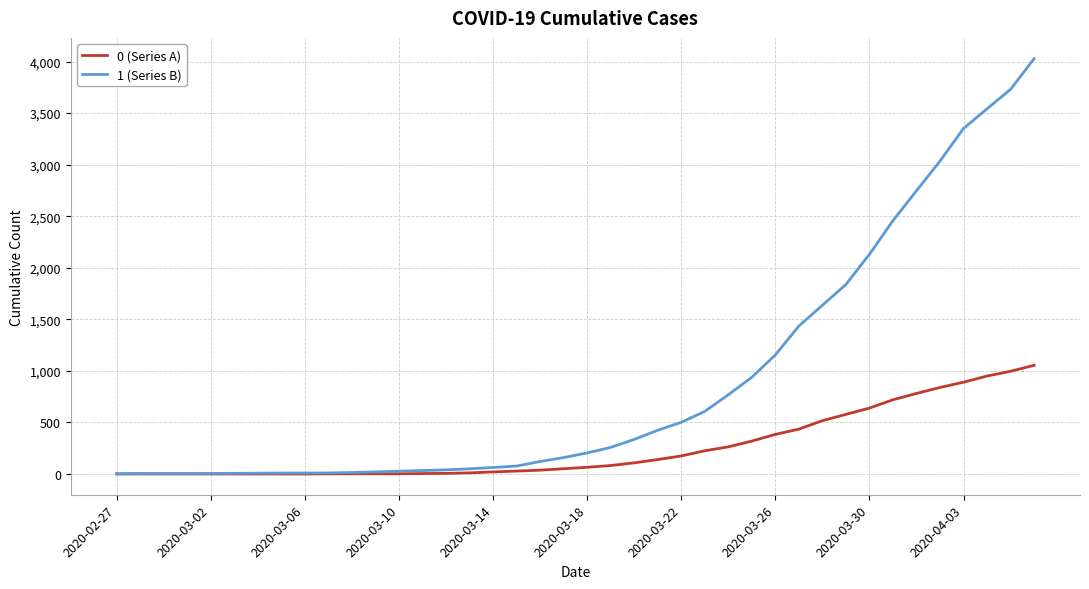

Which series has the largest total across all categories?

1 (Series B)